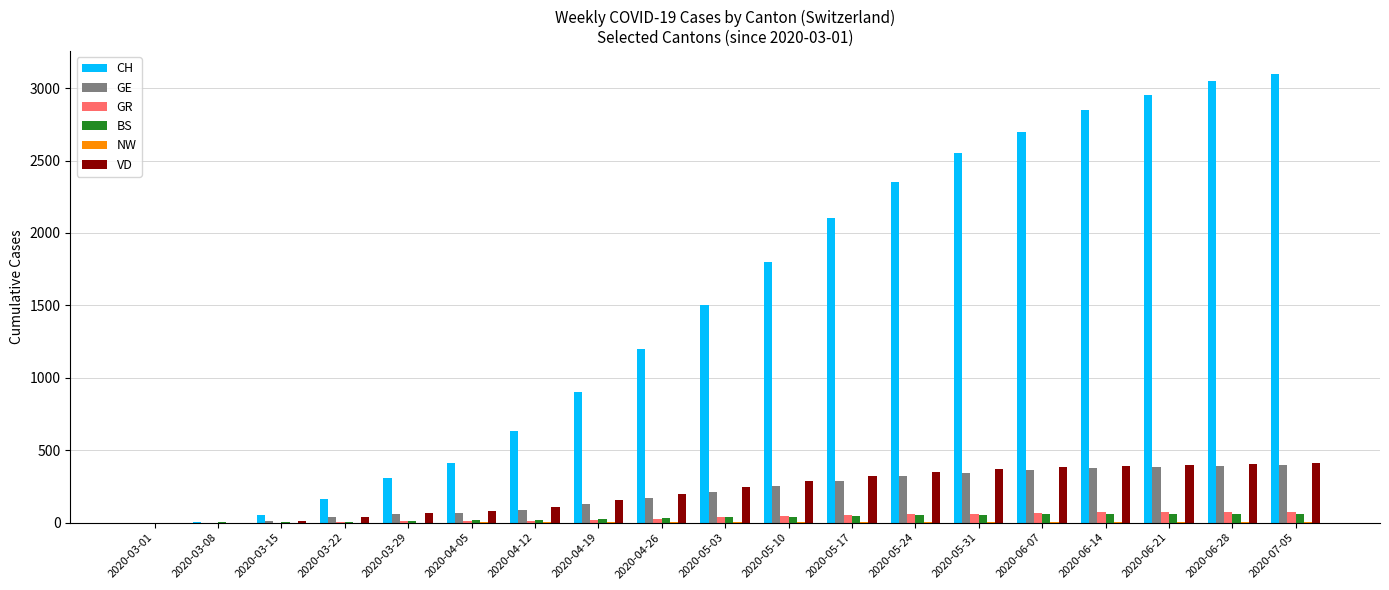

Which series has the largest total across all categories?

CH